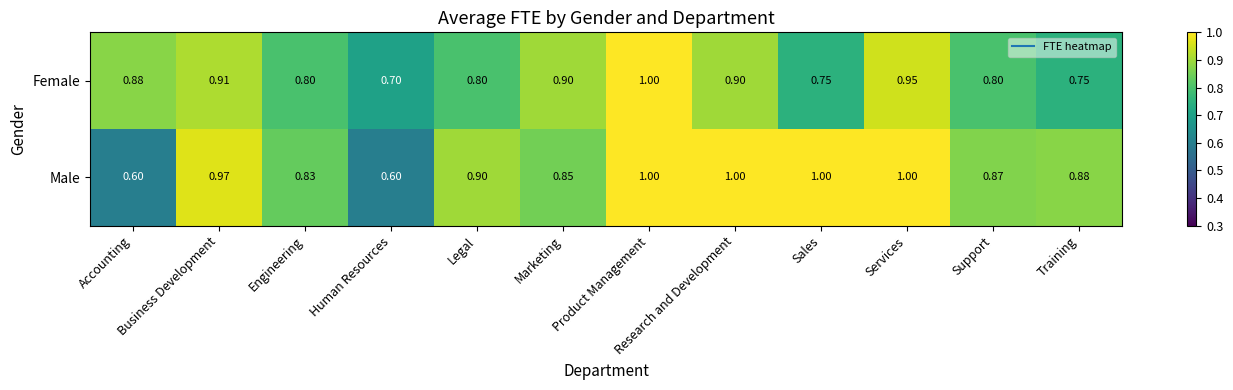

At which label does Female reach its peak?

Product Management